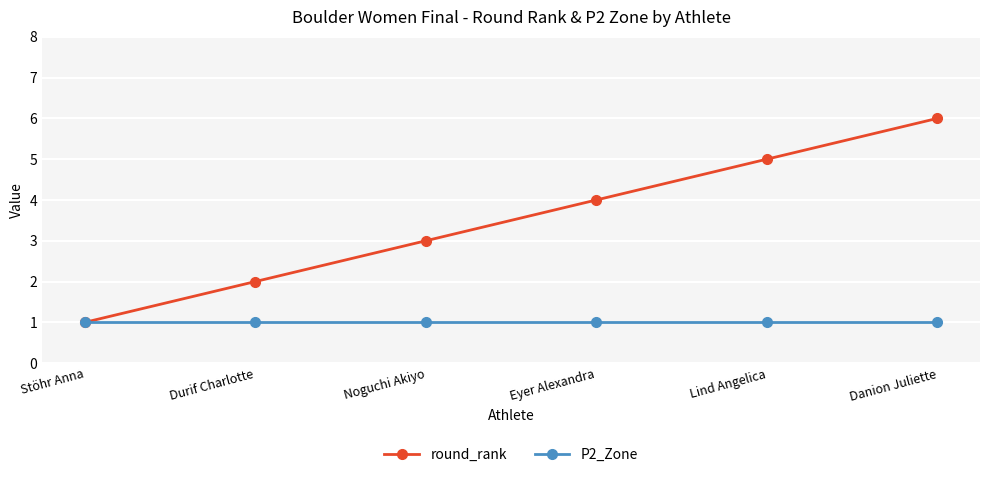

True or false: round_rank has more than 0 points higher than both neighbors.

False